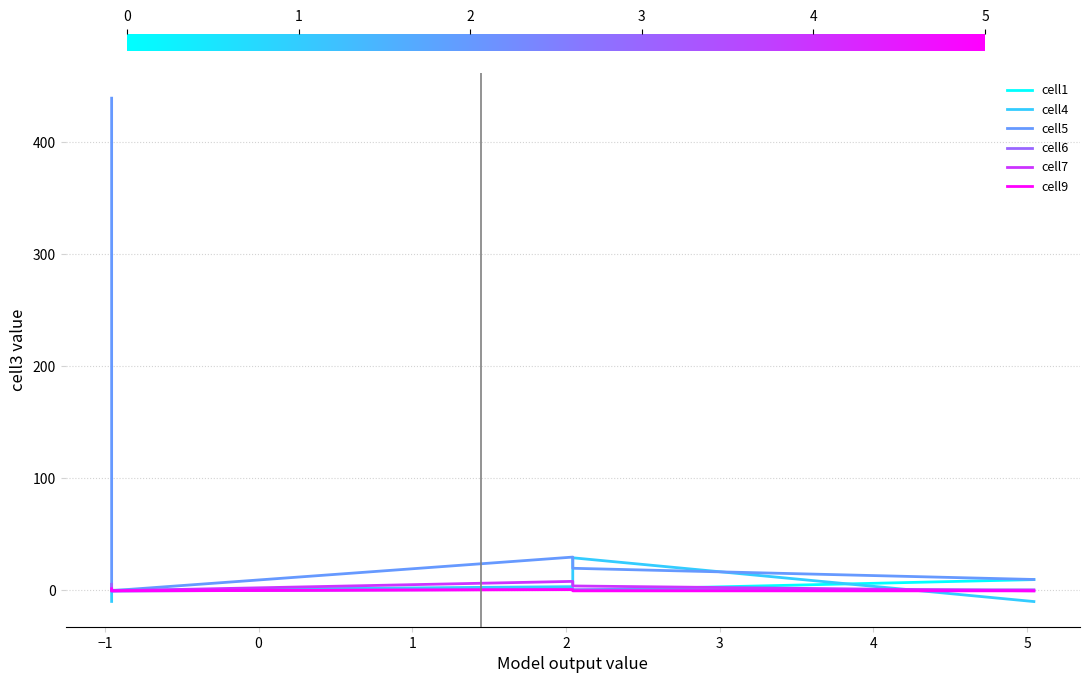

What is the spread (max minus min) of values at 1?

0.7